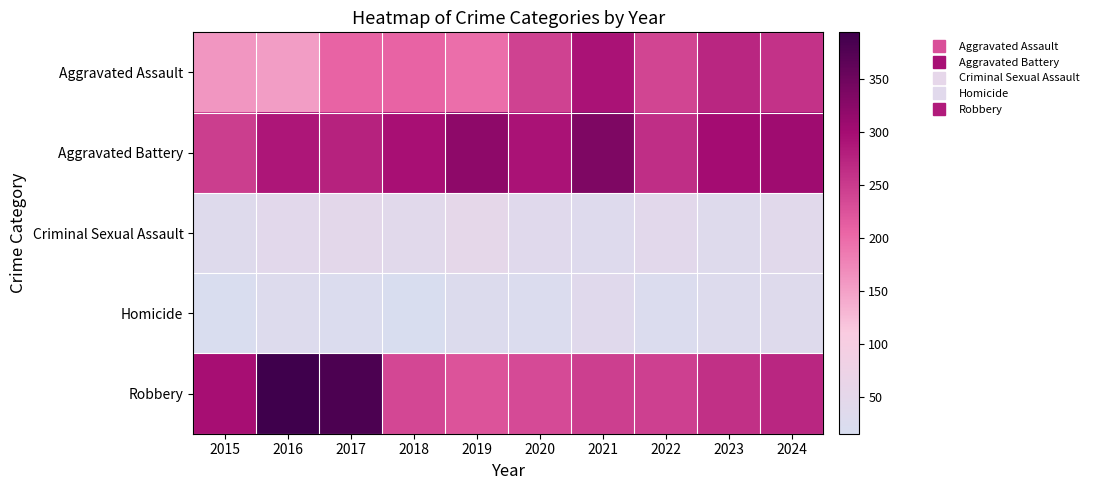

Which has a higher value, 2017 or 2020?

2020